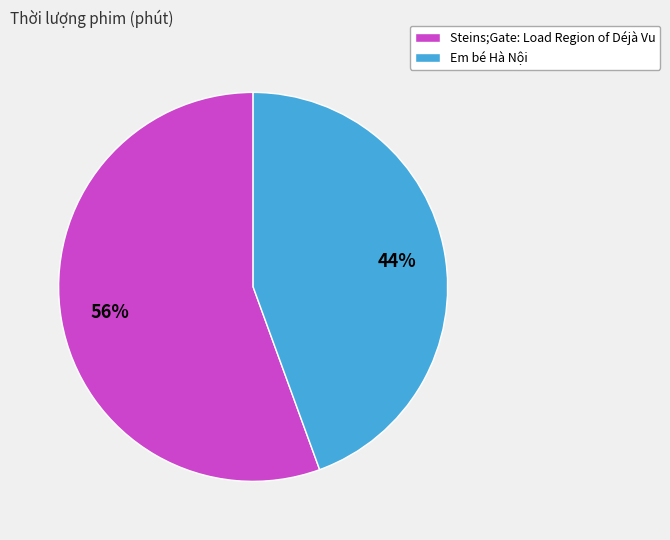

To the nearest percent, what is the combined percentage of Em bé Hà Nội and Steins;Gate: Load Region of Déjà Vu?

100%